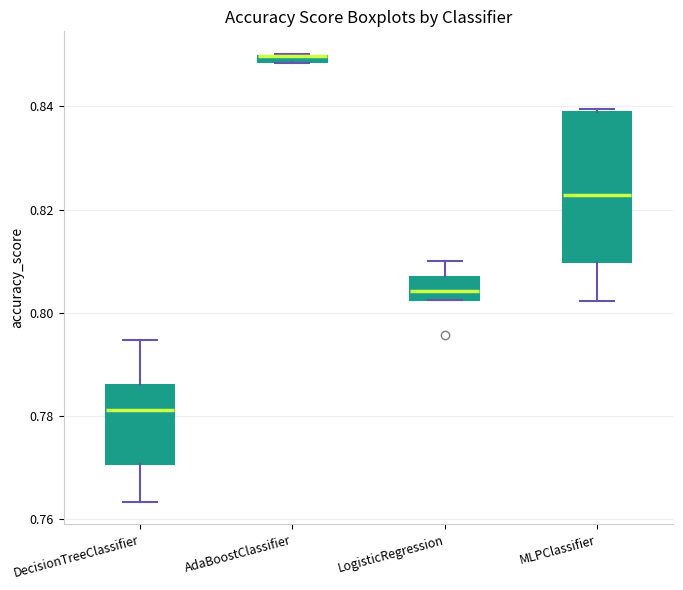

Where is the upper edge of the box for AdaBoostClassifier on the y-axis? The values are not printed on the chart, so give them approximately, as read against the axis.

0.850